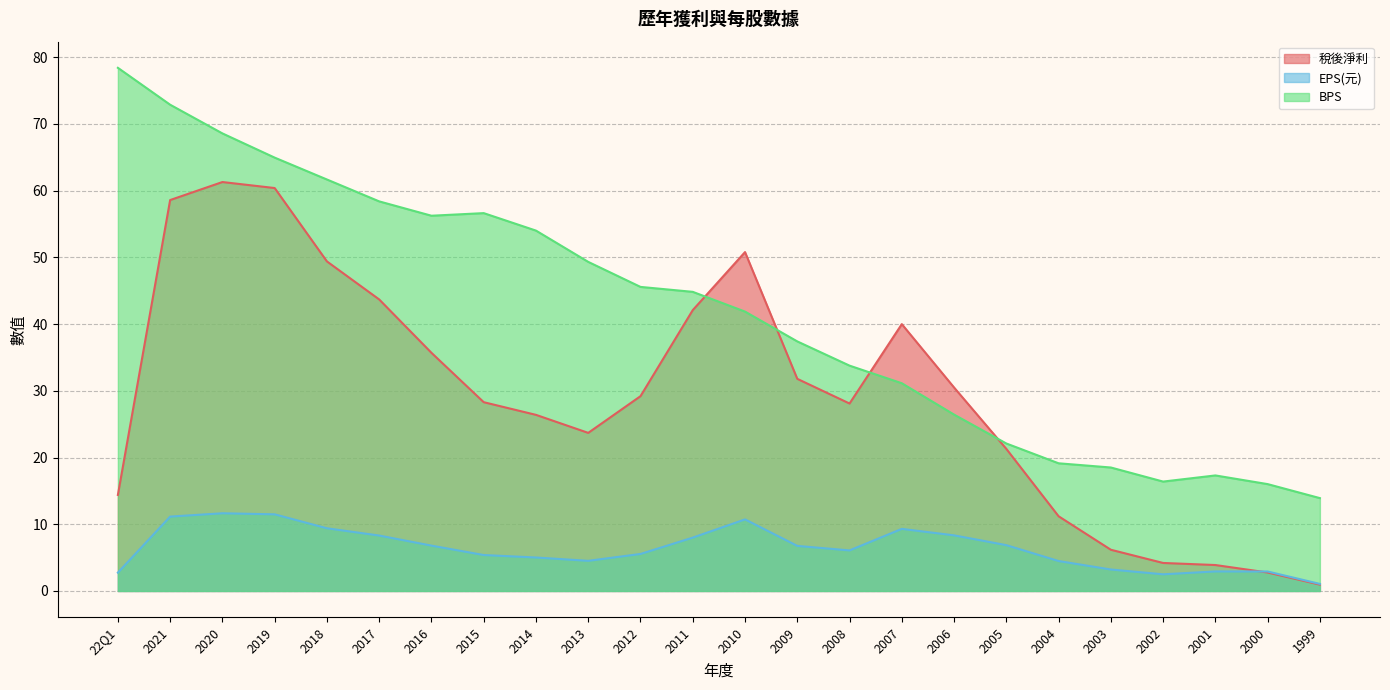

What is the label of the 1st point from the right?

1999